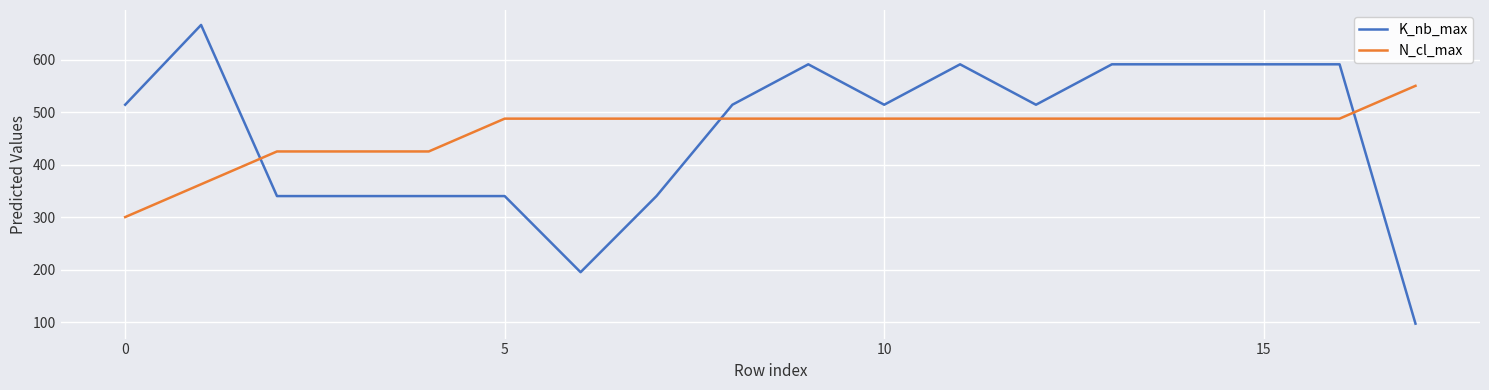

At how many categories does at least one series exceed 111?

18